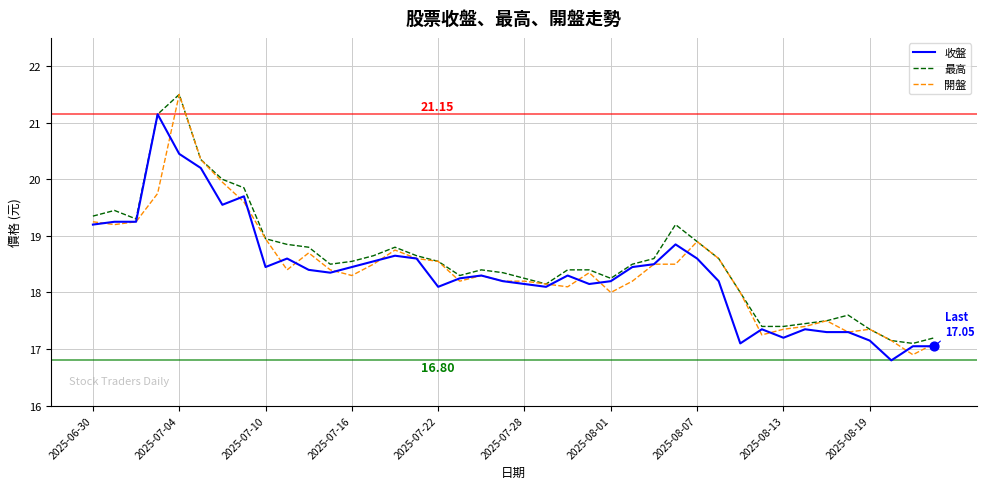

How many lines are shown in the chart?

3